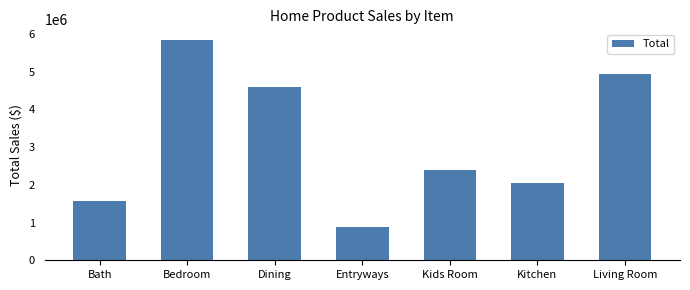

What is the ratio of the value at Kitchen to the value at Living Room?

0.4